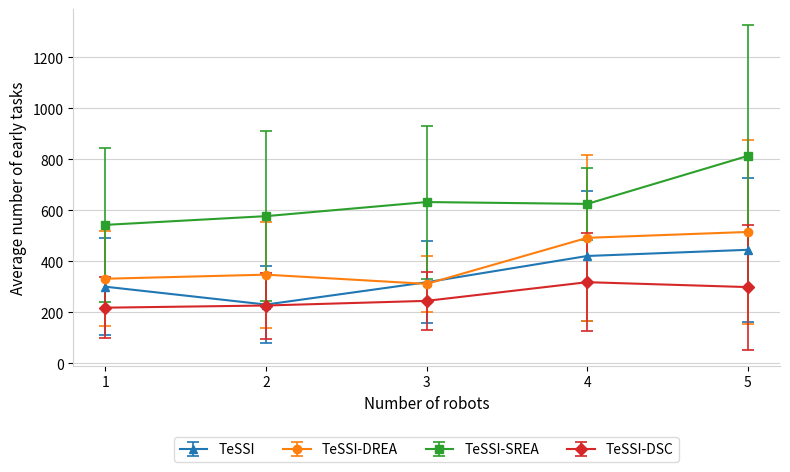

What is the value of the TeSSI-DREA point at the 5th from the left?

515.8